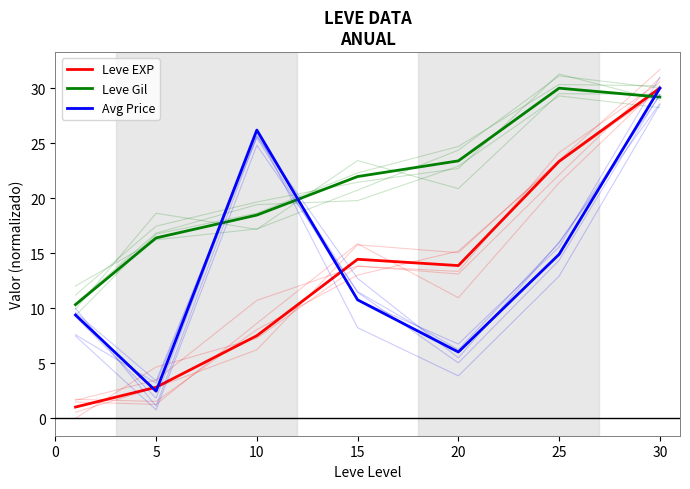

What is the difference between the highest and lowest values at 30?

0.8